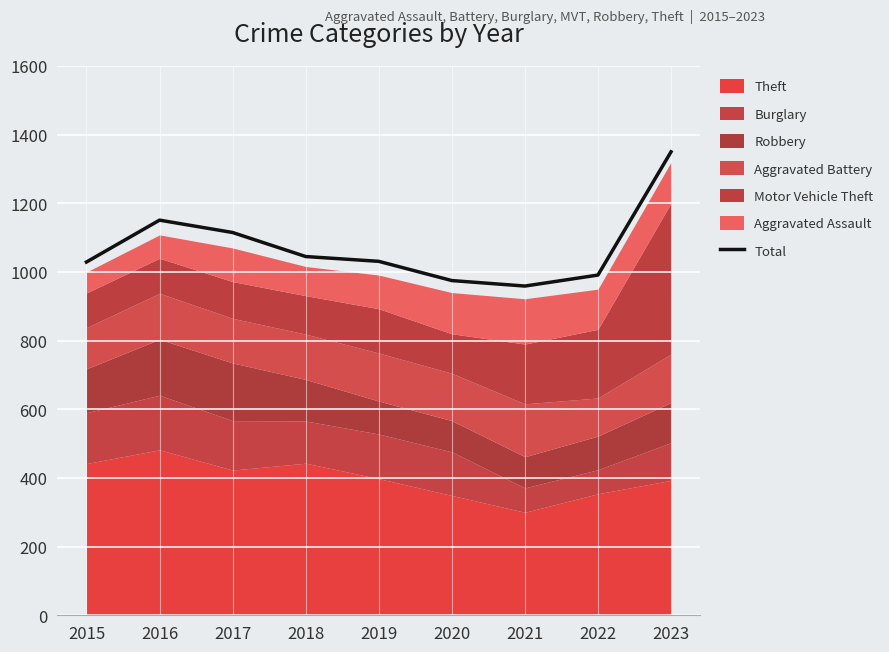

Where is the first local maximum?

2016